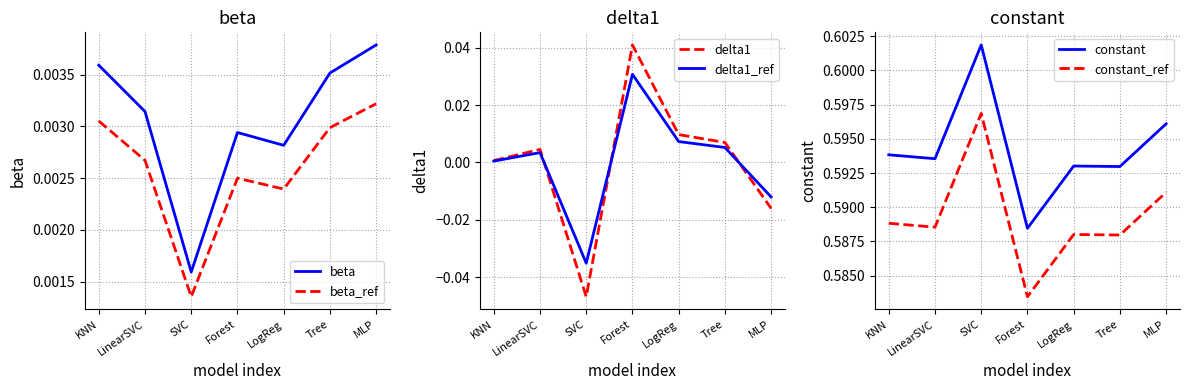

Reading left to right, transcribe all the data shown in this chart.

beta: 0.0	0.0	0.0	0.0	0.0	0.0	0.0
beta_ref: 0.0	0.0	0.0	0.0	0.0	0.0	0.0
delta1: 0.0	0.0	-0.0	0.0	0.0	0.0	-0.0
delta1_ref: 0.0	0.0	-0.0	0.0	0.0	0.0	-0.0
constant: 0.6	0.6	0.6	0.6	0.6	0.6	0.6
constant_ref: 0.6	0.6	0.6	0.6	0.6	0.6	0.6